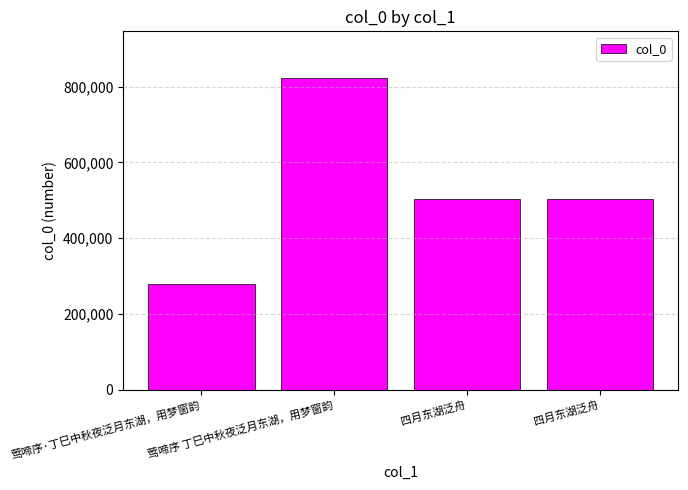

What is the difference between the maximum and second lowest values?

319159